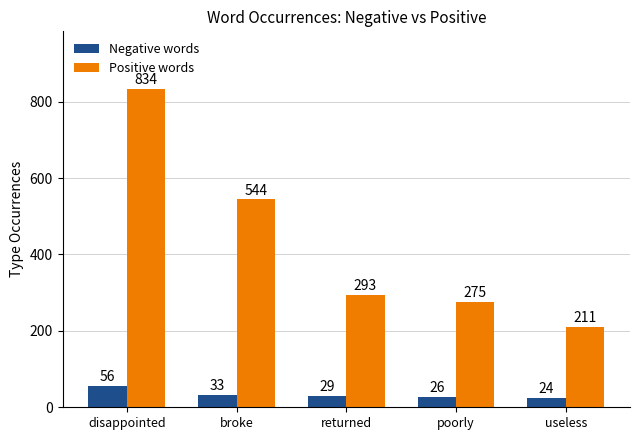

What is the difference between the maximum and minimum values in the Negative words series?

32